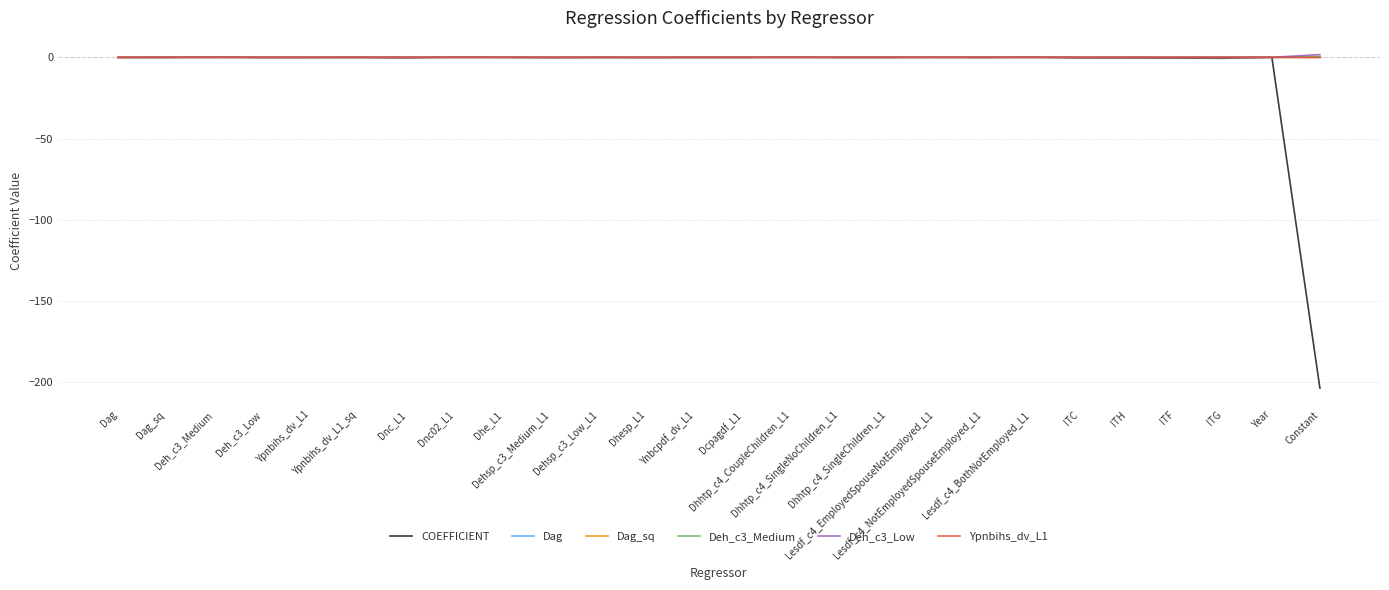

What is the minimum value shown in the chart?

-203.5